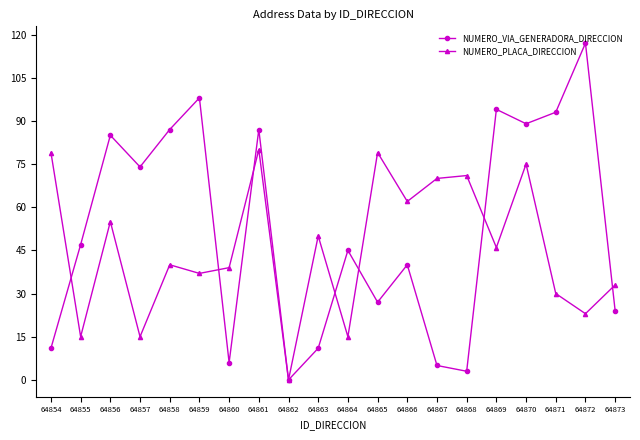

What is the spread (max minus min) of values at 64860?

33